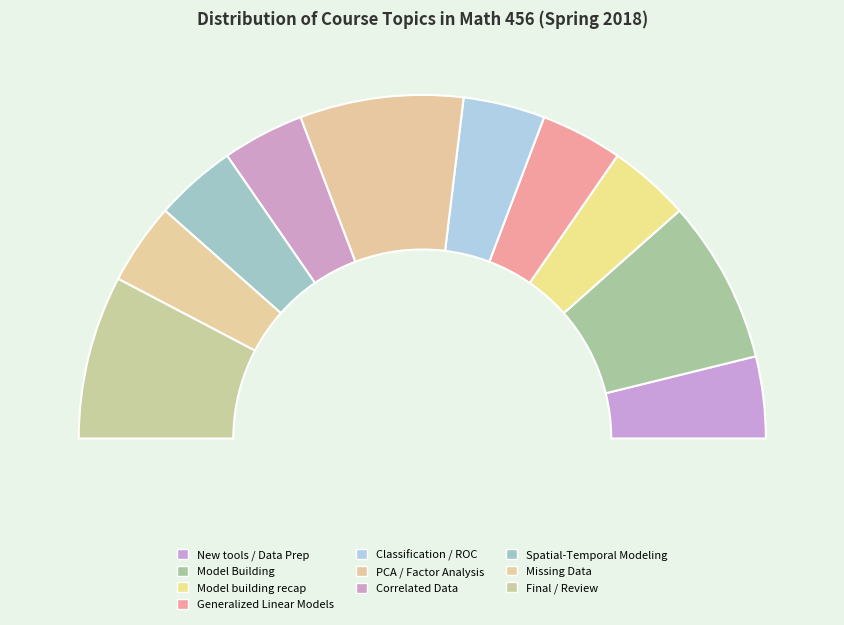

The Model Building slice represents 25% of the pie. True or false?

False